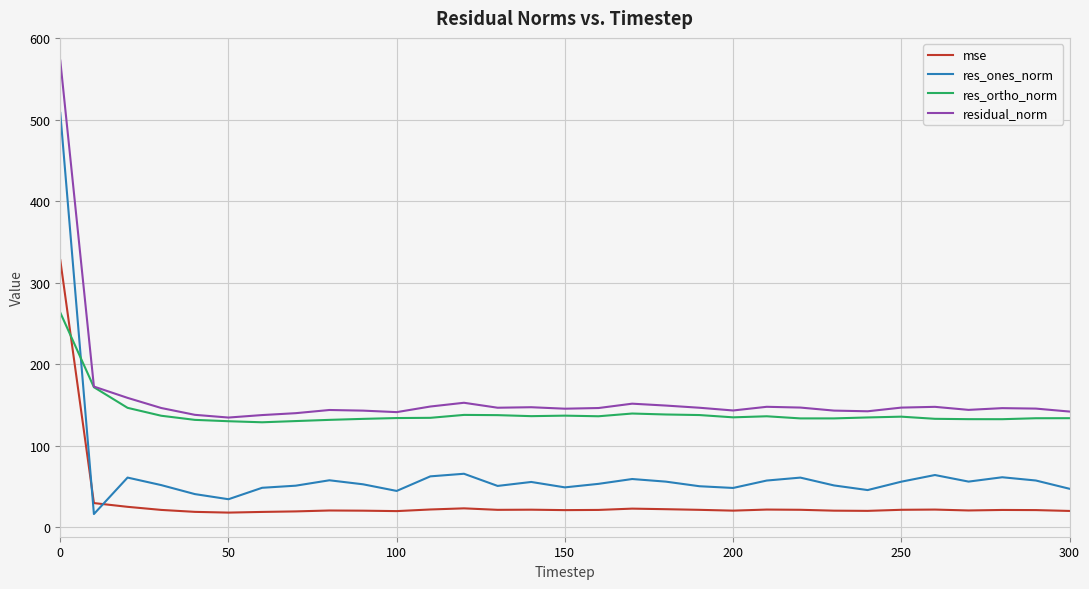

Which series has the largest range (max minus min)?

res_ones_norm